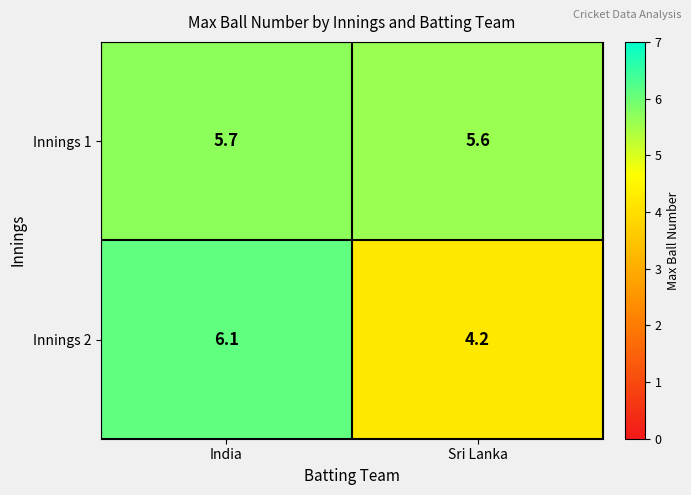

True or false: Innings 1 has a value of 7.8 at Sri Lanka.

False